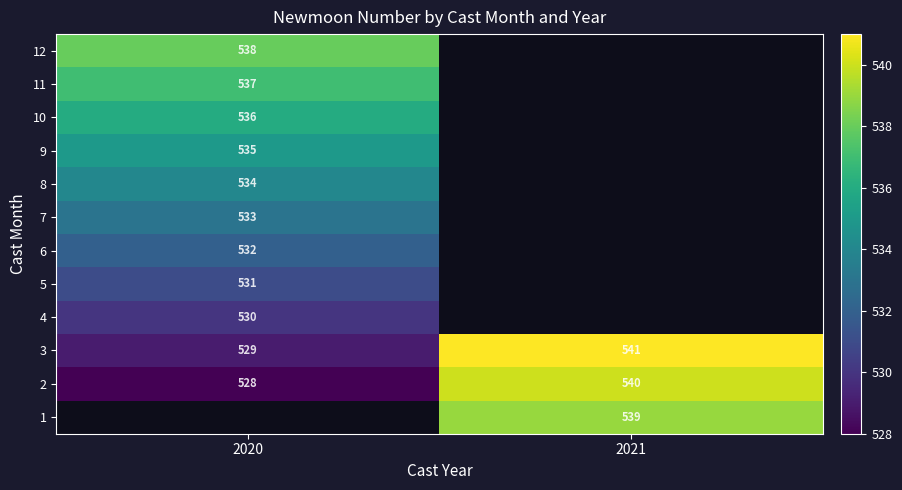

Is it true that 11 equals 537 at 2020?

True